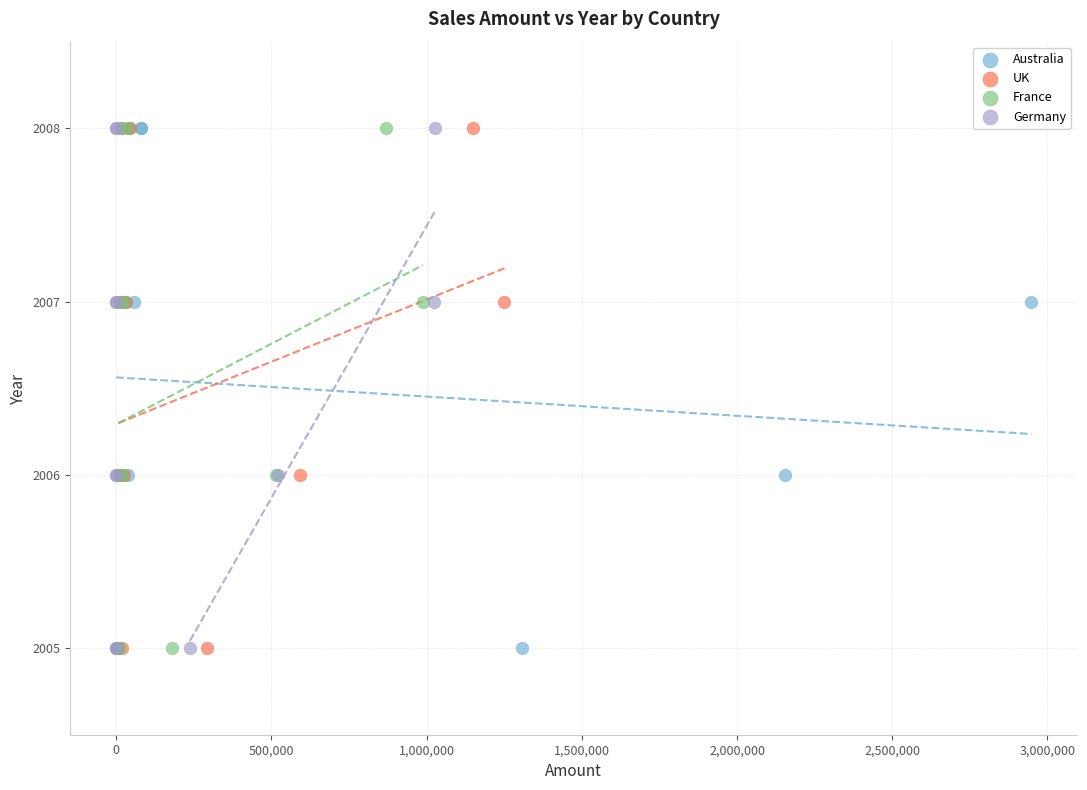

What are all the series names shown in the legend?

Australia, UK, France, Germany